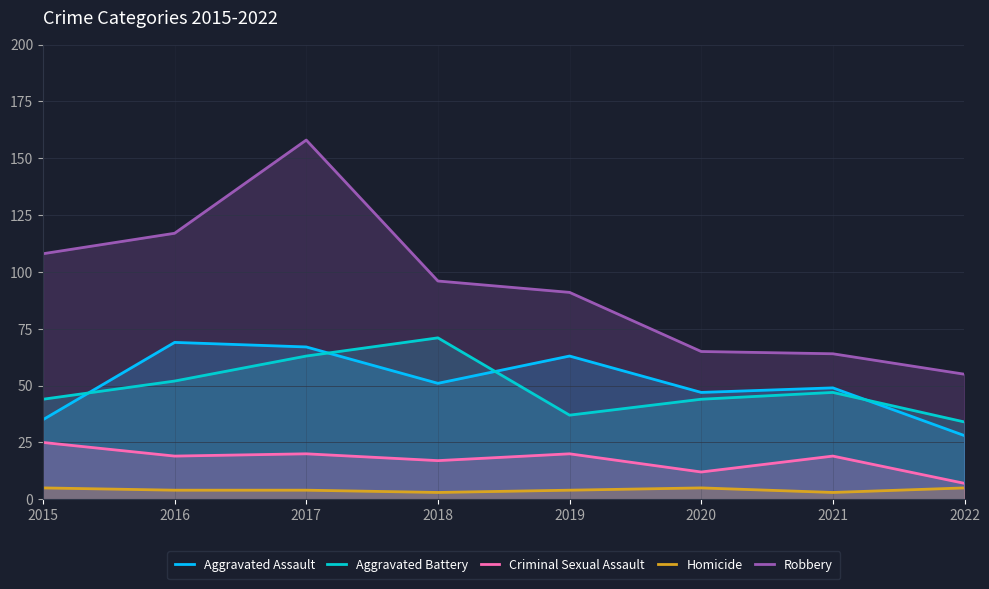

How many values in the Robbery series exceed 96?

3